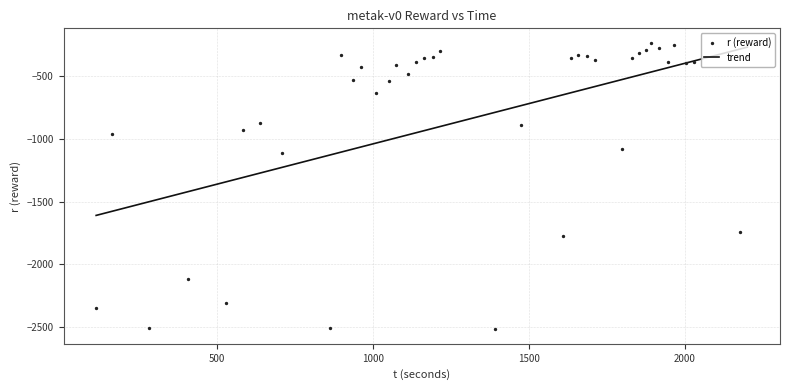

What is the lowest value of the trend series?

-1610.7